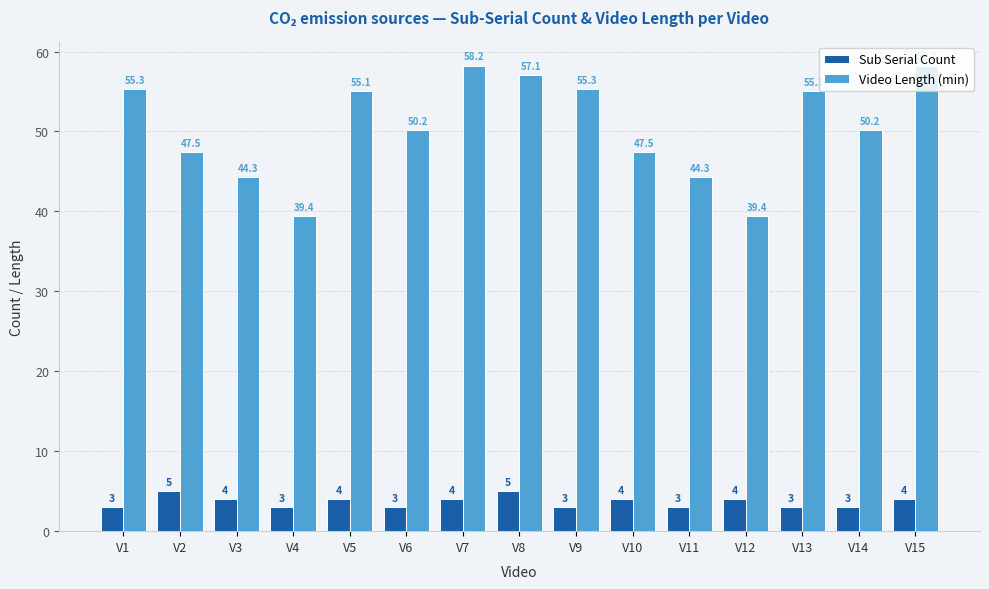

Rank the series by their average value, from highest to lowest.

Video Length (min), Sub Serial Count